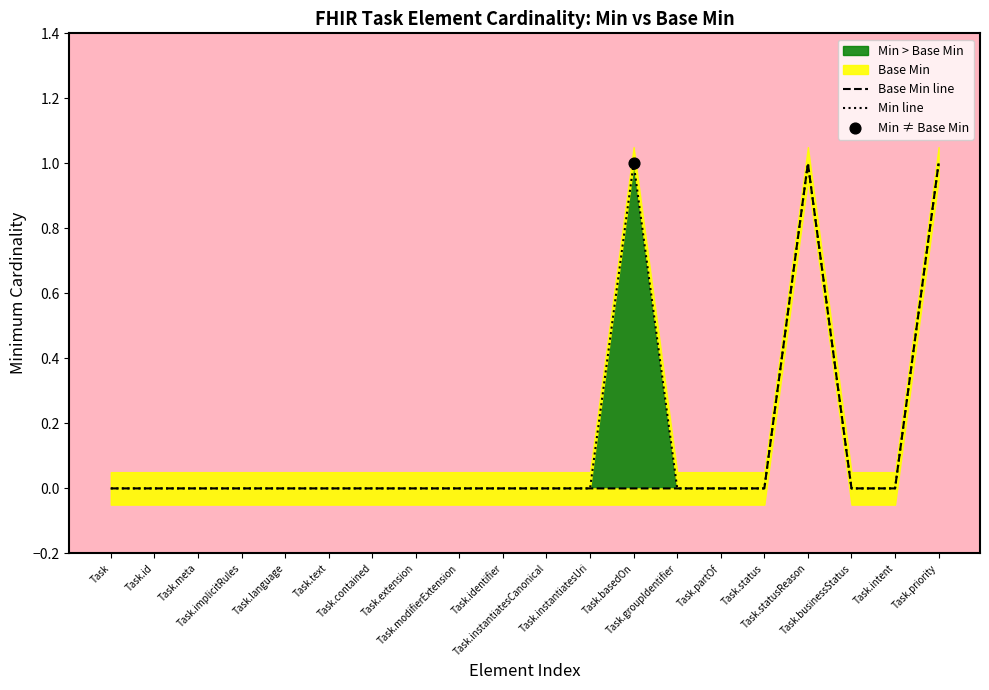

Which series contains the lowest Y value?

Base Min line